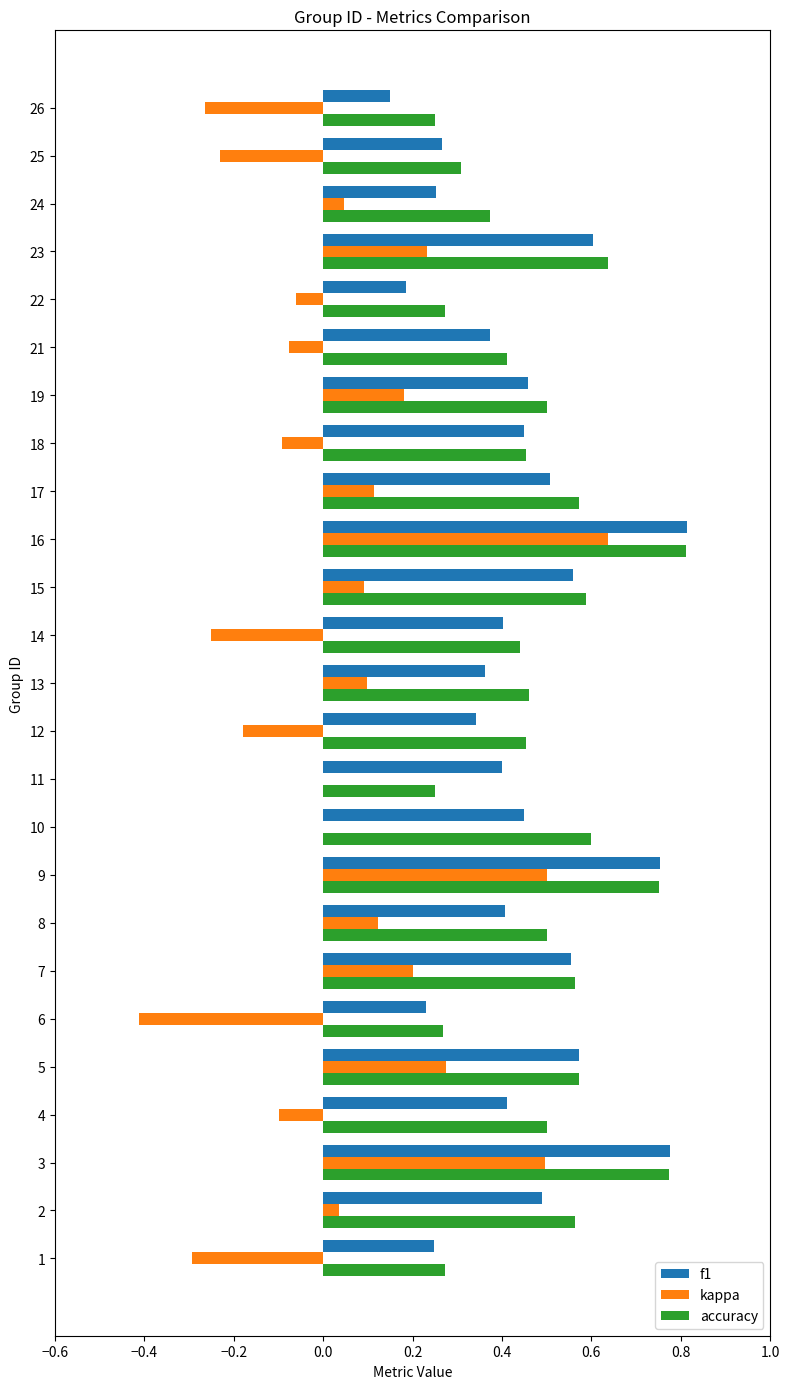

At which category does the chart reach its peak across all series?

16